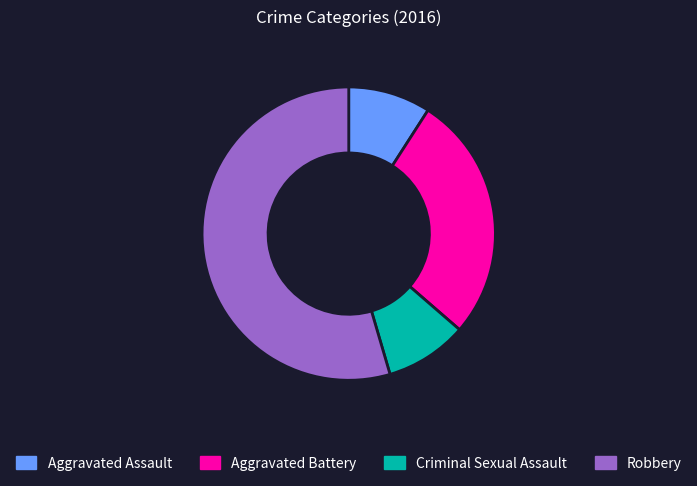

How many segments does this pie chart have?

4